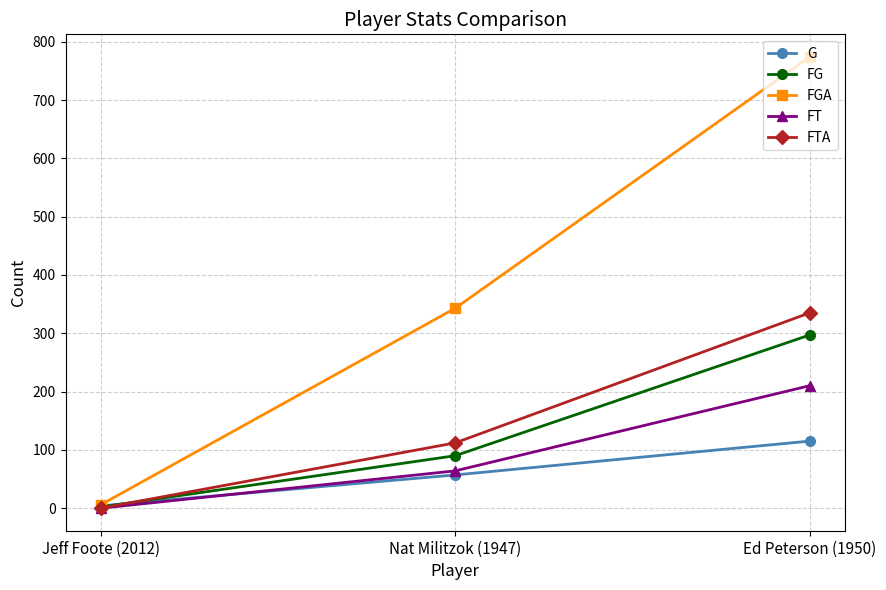

What is the label of the 3rd point from the left?

Ed Peterson (1950)